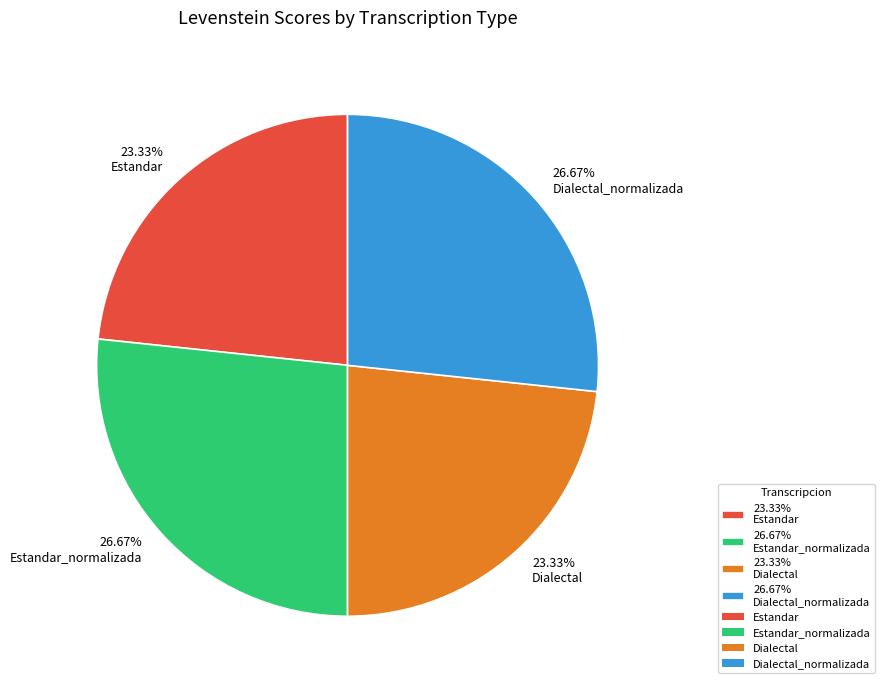

Between 23.33% Estandar and 26.67% Estandar_normalizada, which is larger?

26.67% Estandar_normalizada